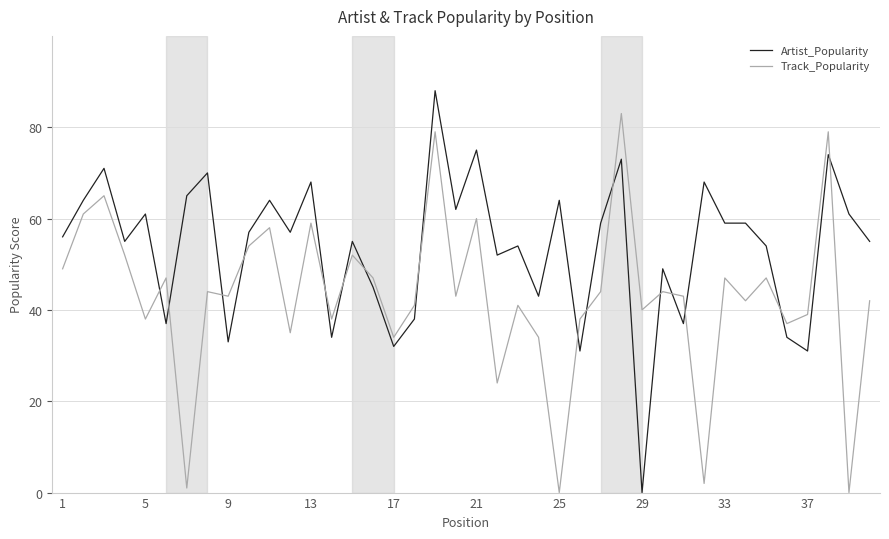

Which series ends up on top after the final intersection of Artist_Popularity and Track_Popularity?

Artist_Popularity